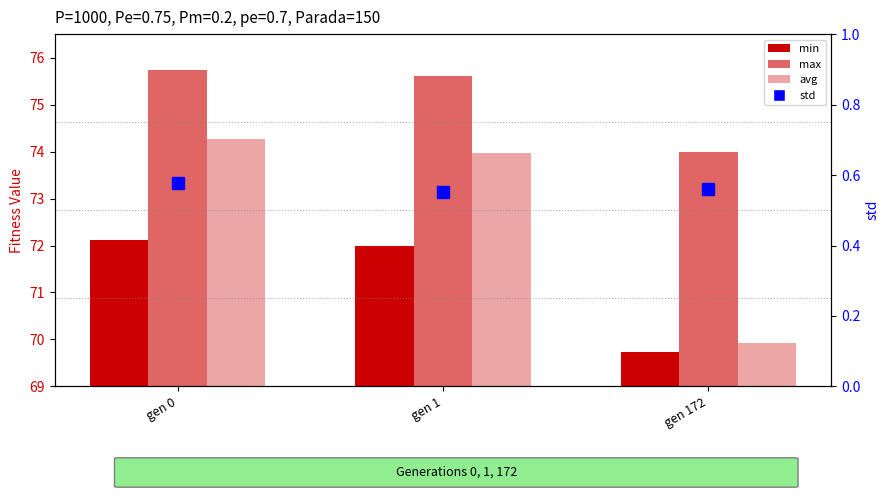

What is the sum of all min values?

213.8